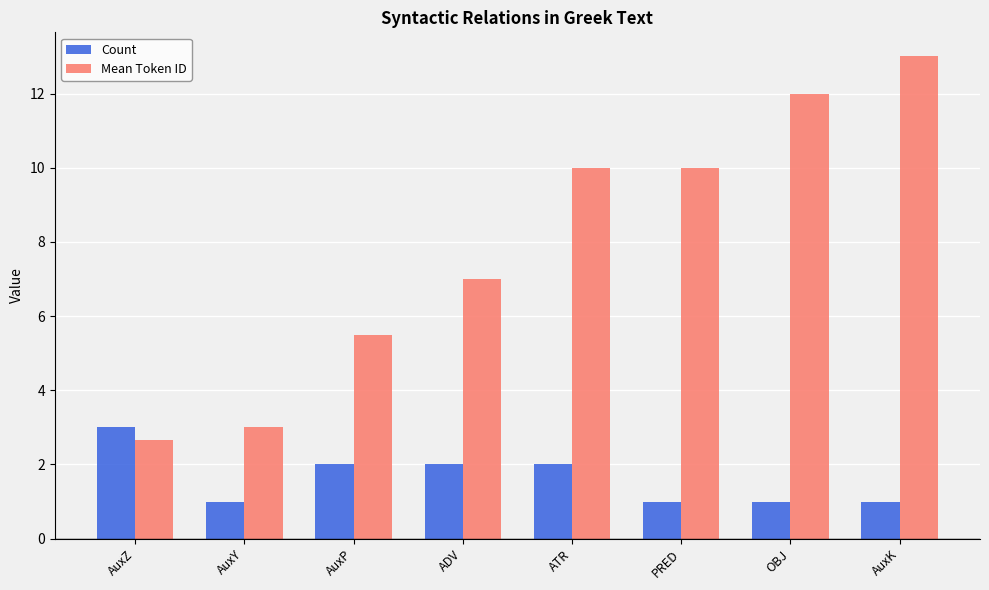

Which category has the highest value across all series?

AuxK